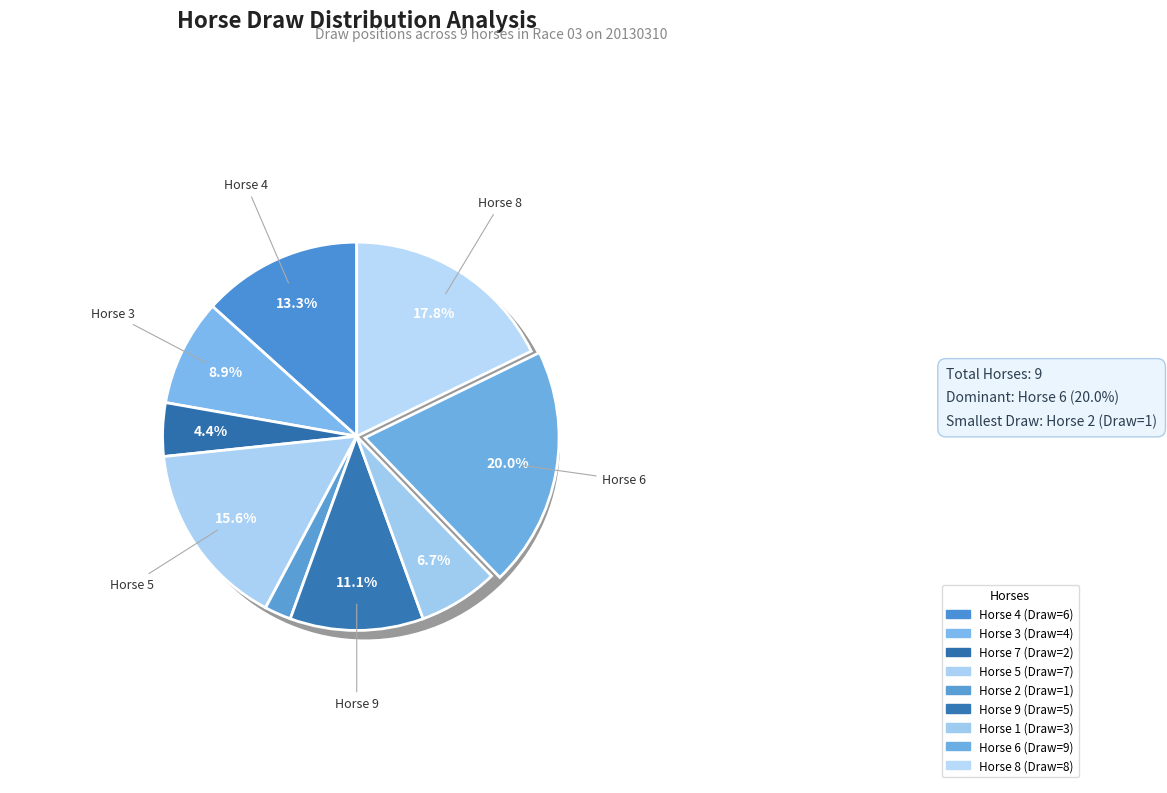

Approximately how many times larger is the value at 1 compared to 8?

0.4